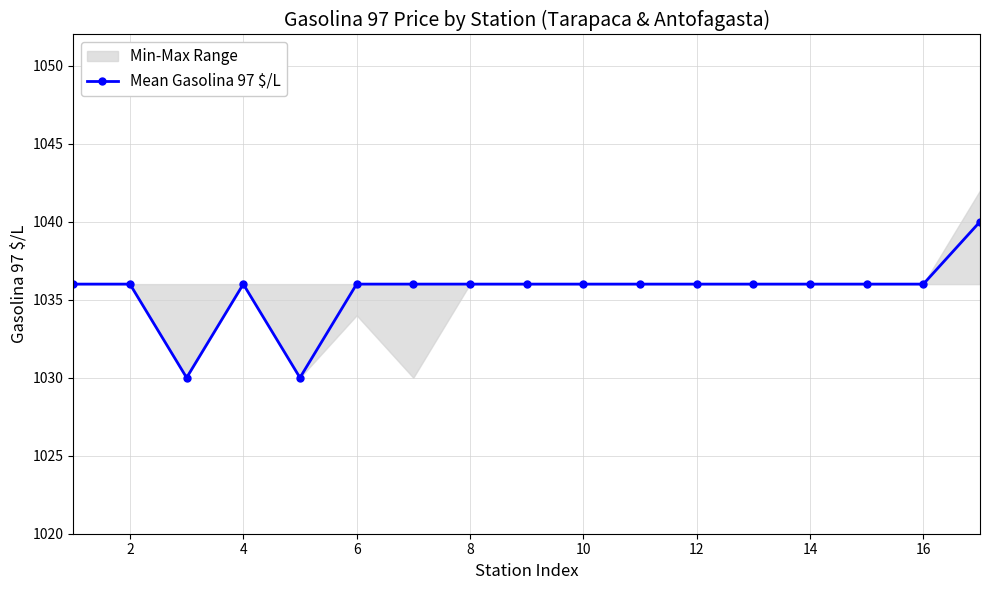

What is the lowest value of the Mean Gasolina 97 $/L series?

1030